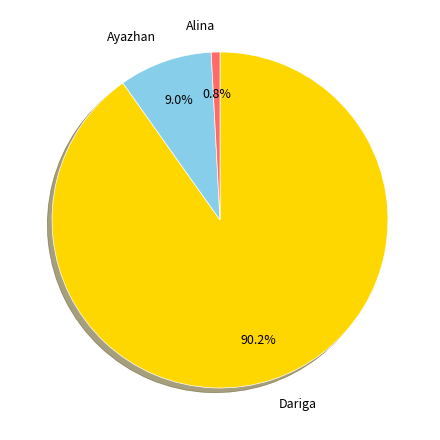

To the nearest percent, what is the difference between the largest and smallest slice percentages?

89%